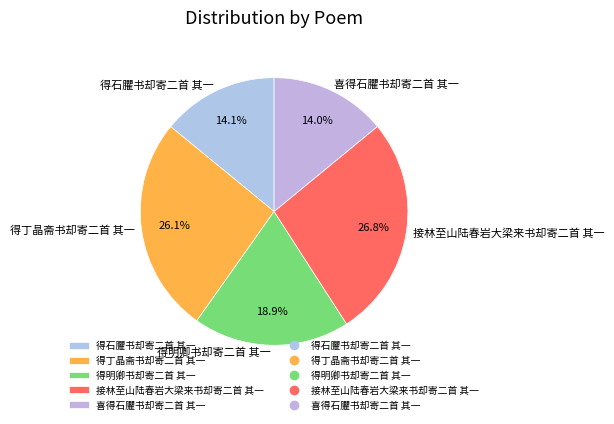

The 得明卿书却寄二首 其一 slice represents 32% of the pie. True or false?

False